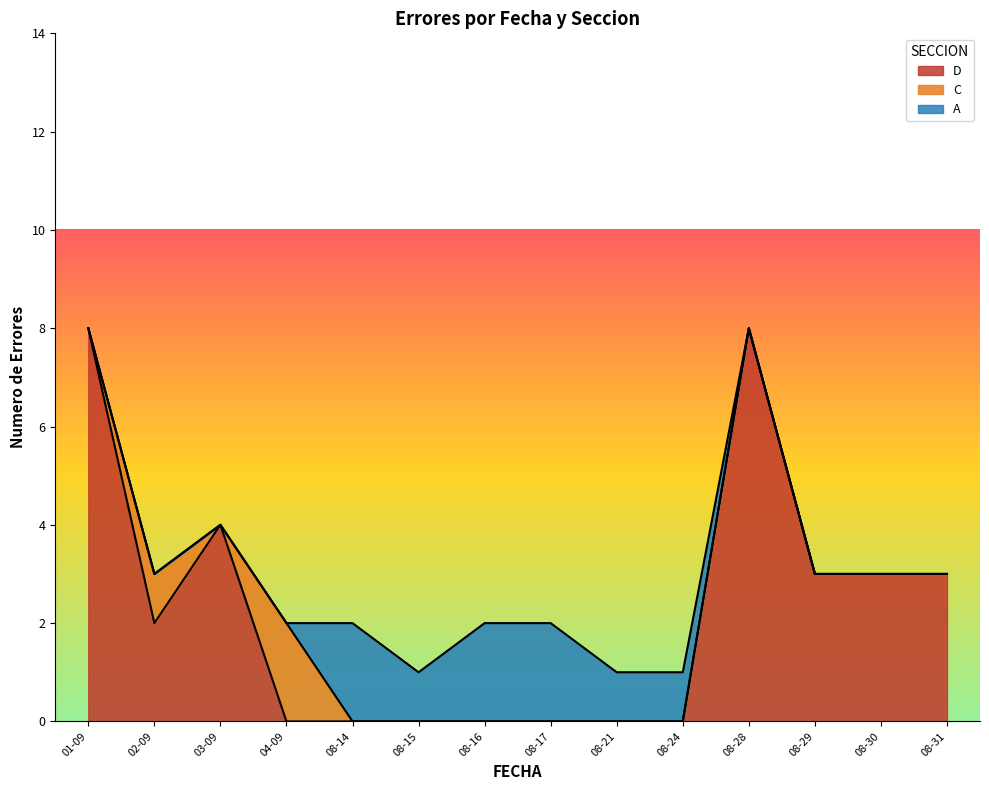

The value of Error Count at 2023-09-01 is 14. True or false?

False